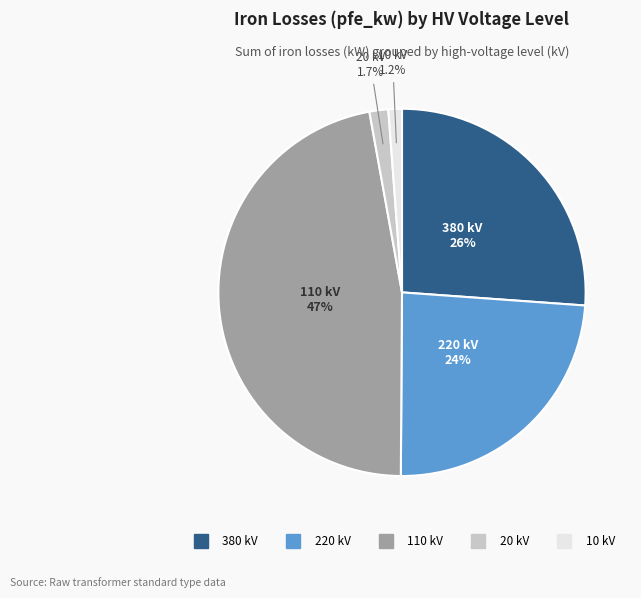

Between 110 and 220, which is larger?

110